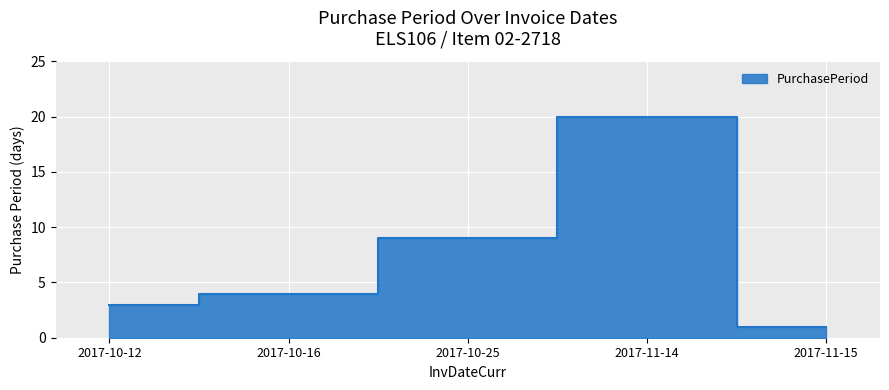

What is the minimum value shown in the chart?

1